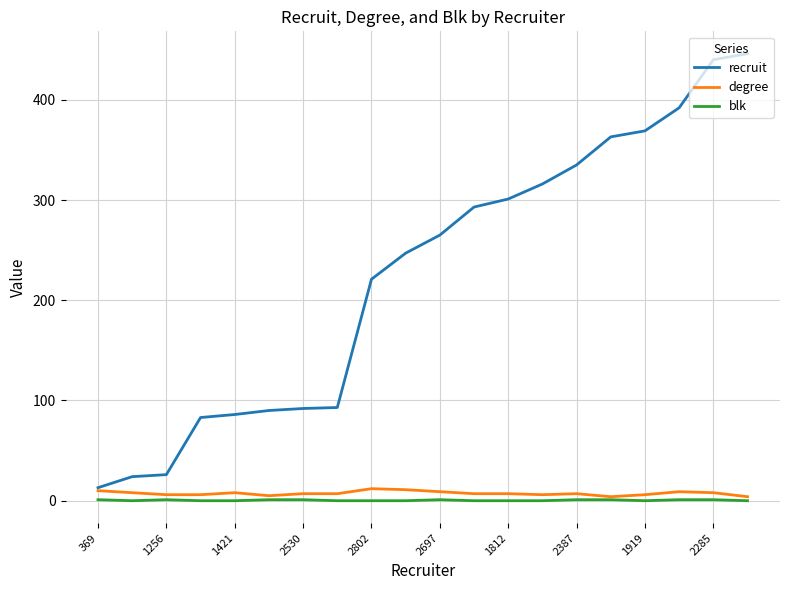

True or false: blk and recruit cross at least once.

False